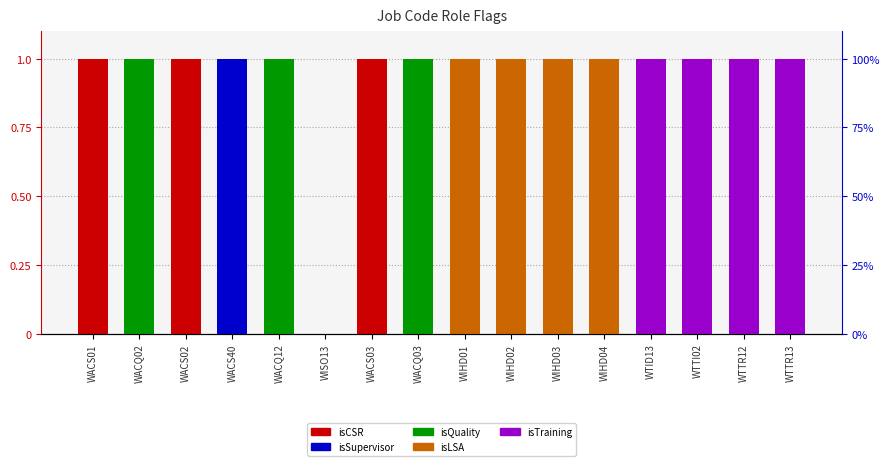

Which category has the highest value across all series?

WACS01